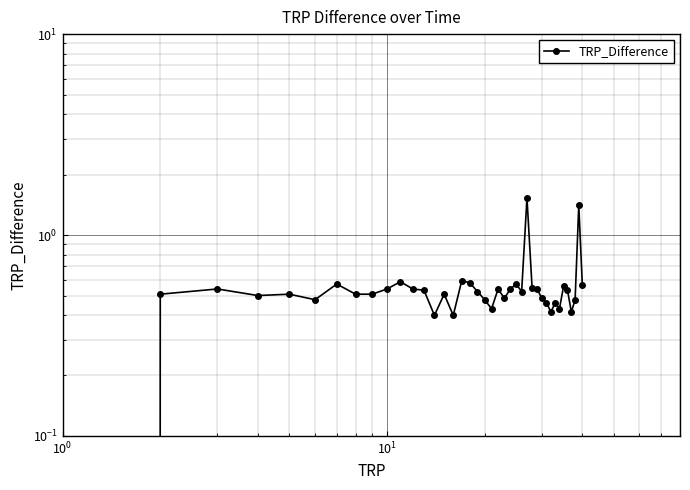

What is the value of the 30th point from the left?

0.5